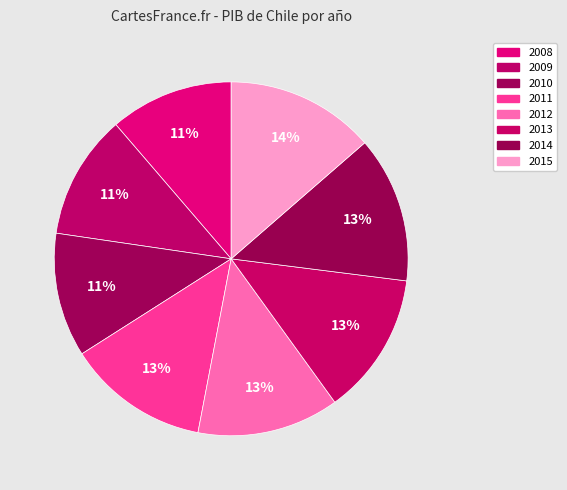

How many segments does this pie chart have?

8